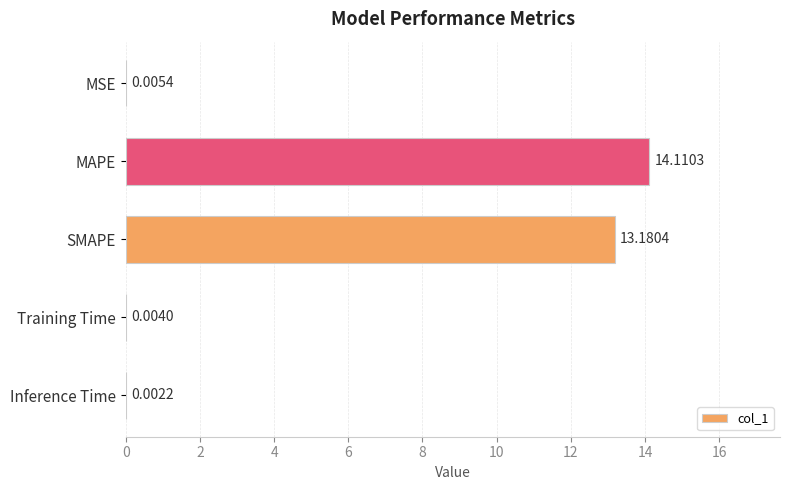

At which label is the value closest to 7?

SMAPE